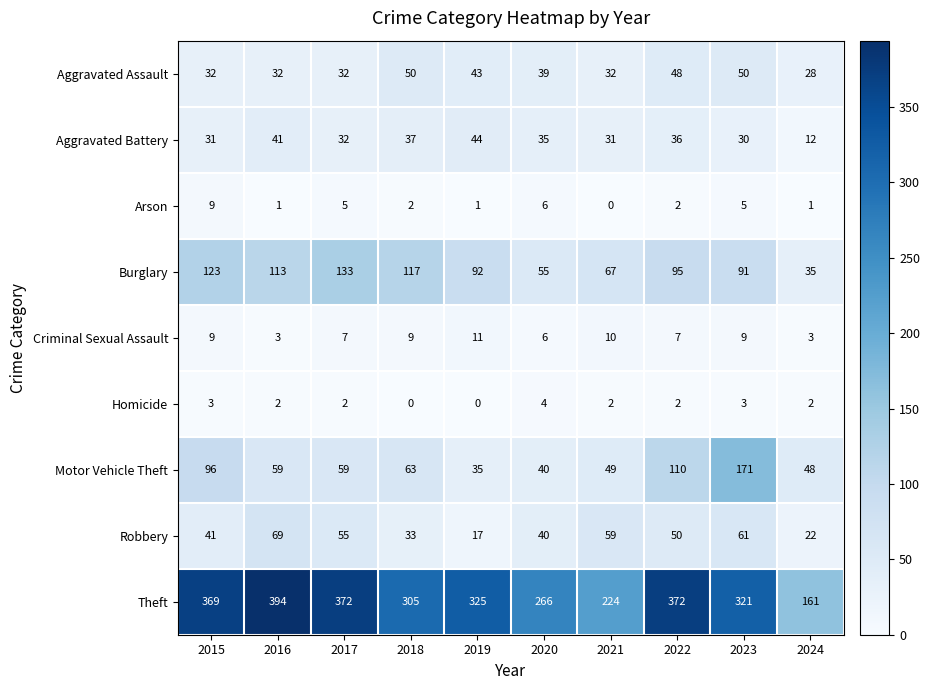

Rank the series by their maximum value, from highest to lowest.

Theft, Motor Vehicle Theft, Burglary, Robbery, Aggravated Assault, Aggravated Battery, Criminal Sexual Assault, Arson, Homicide